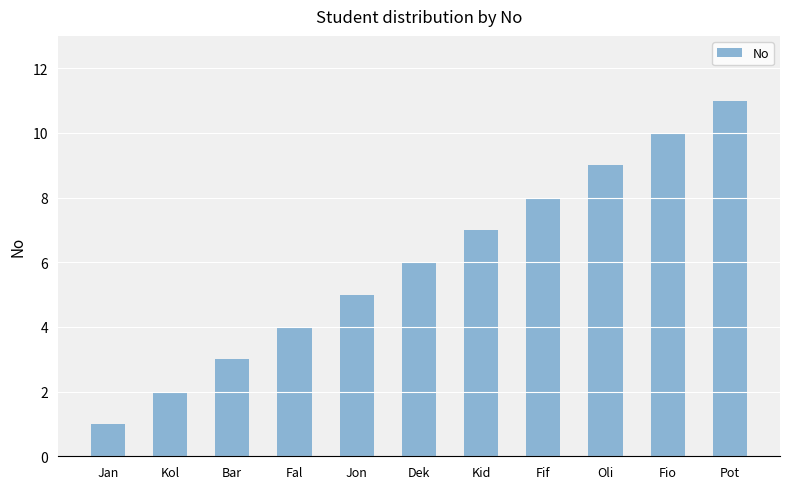

Approximately how many times larger is the value at Oli compared to Fio?

0.9